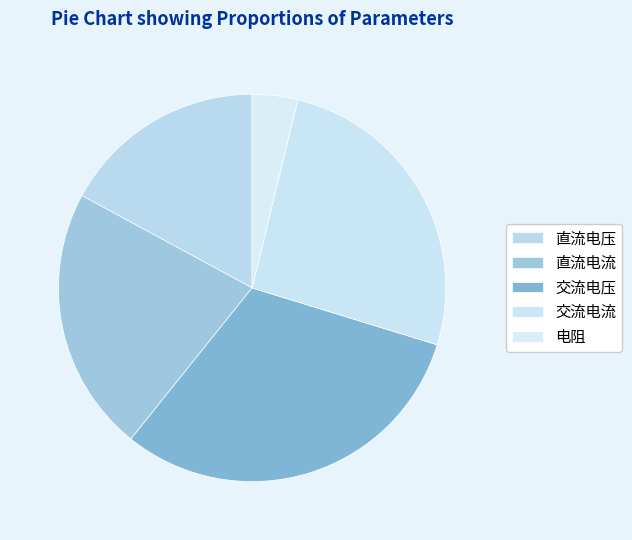

Approximately how many times larger is the value at 电阻 compared to 交流电压?

0.1